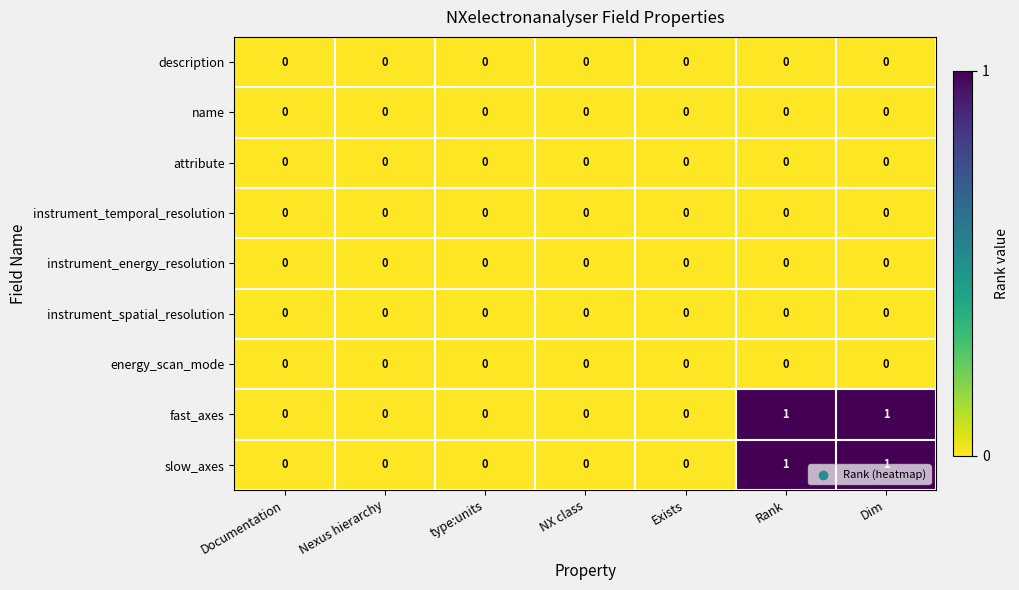

How many categories are shown in the chart?

7